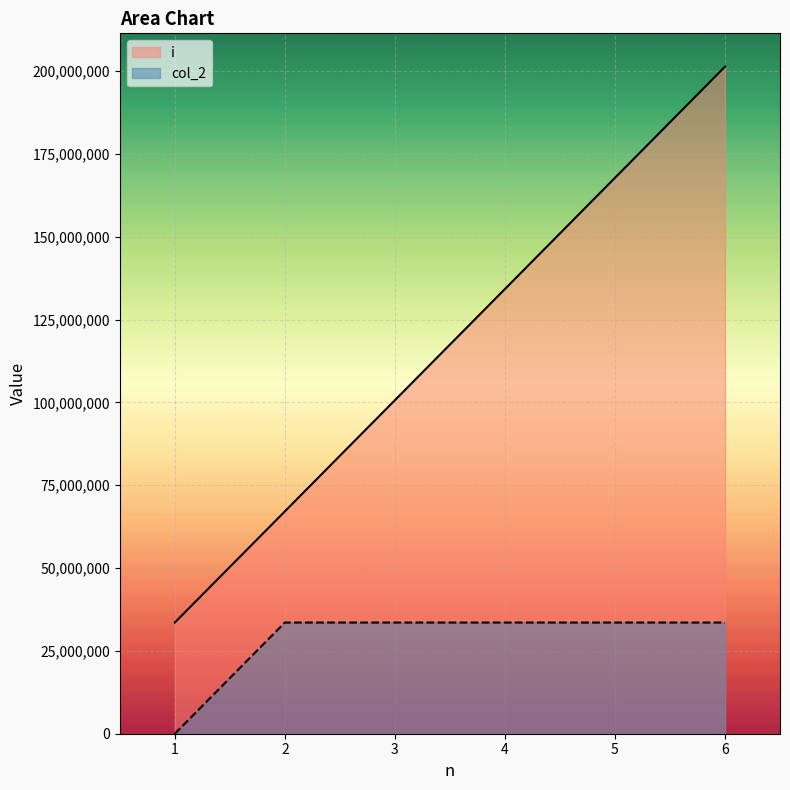

Where does the i series first go above 134217728?

5